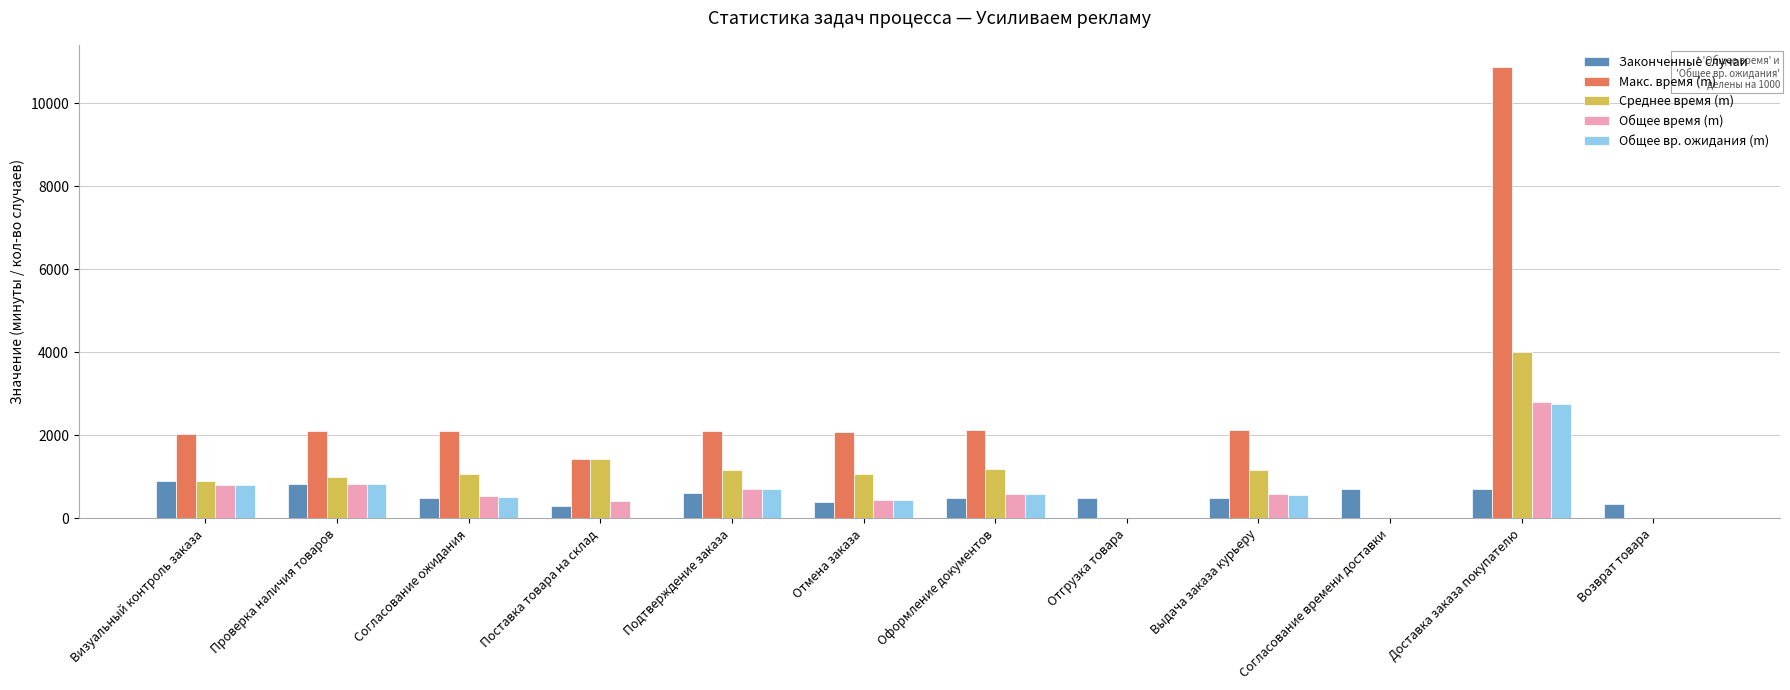

Which category has the highest value across all series?

Доставка заказа покупателю